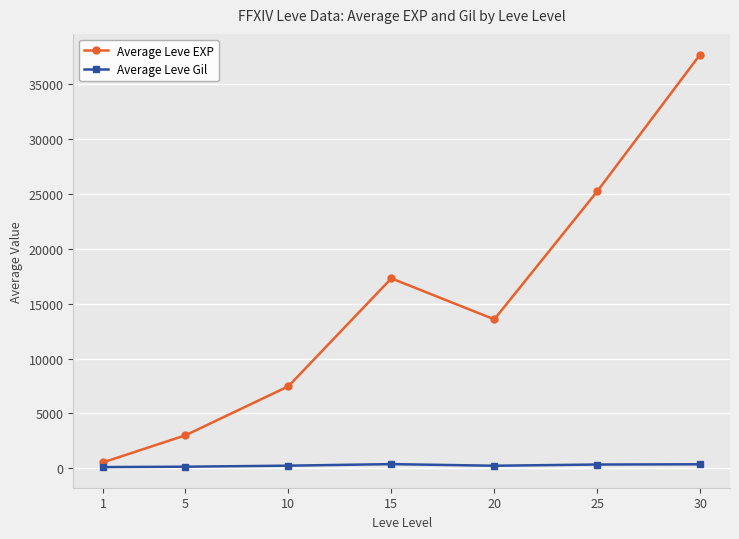

Which series has the widest spread of values?

Average Leve EXP